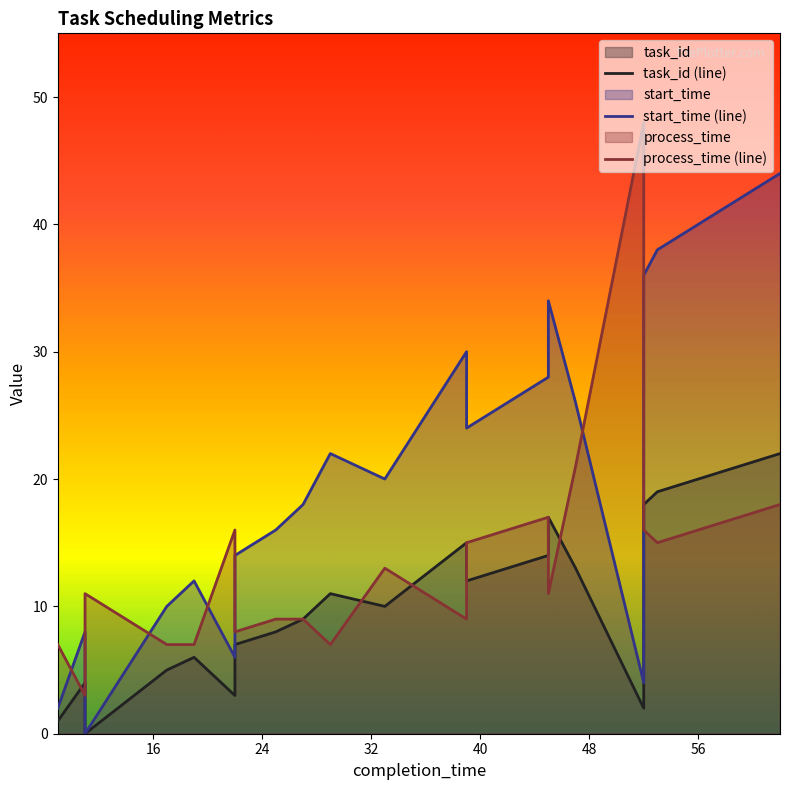

Rank the series by their maximum value, from highest to lowest.

process_time (line), start_time (line), task_id (line)